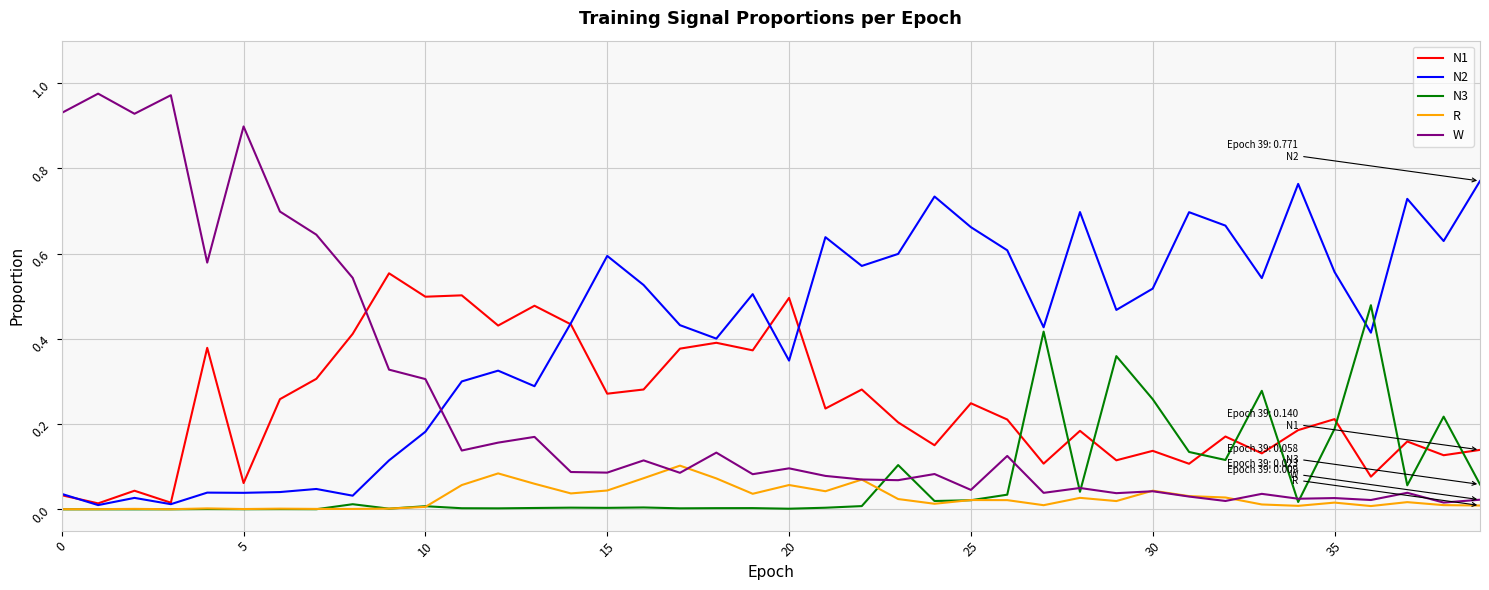

Which series has the largest range (max minus min)?

W